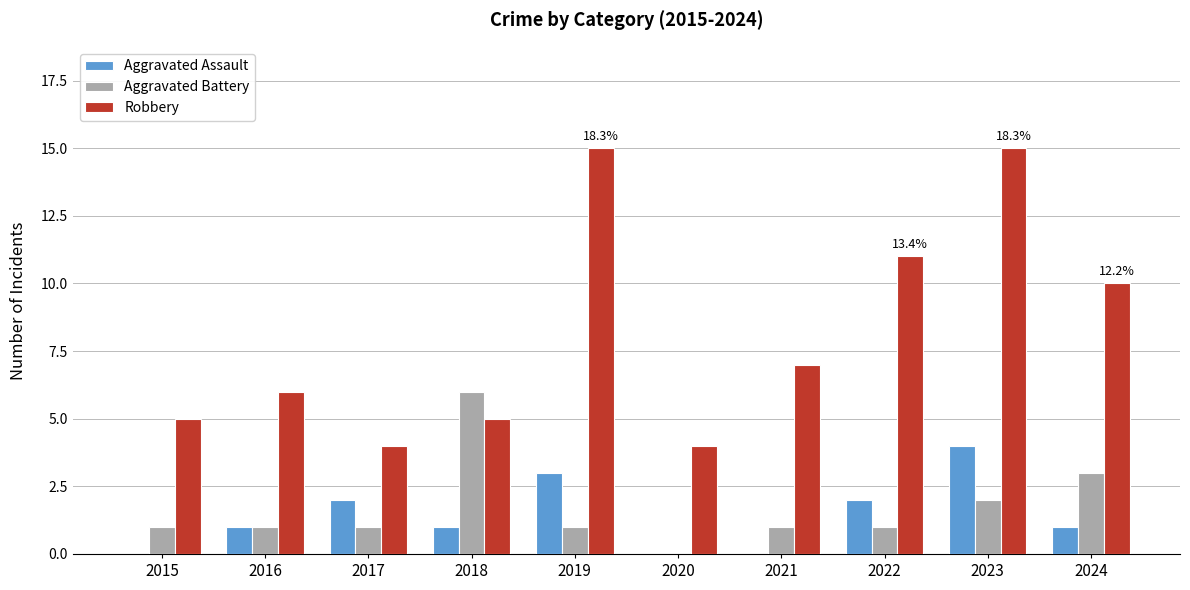

Reading right to left, extract all data points from this chart.

Aggravated Assault: 1	4	2	0	0	3	1	2	1	0
Aggravated Battery: 3	2	1	1	0	1	6	1	1	1
Robbery: 10	15	11	7	4	15	5	4	6	5